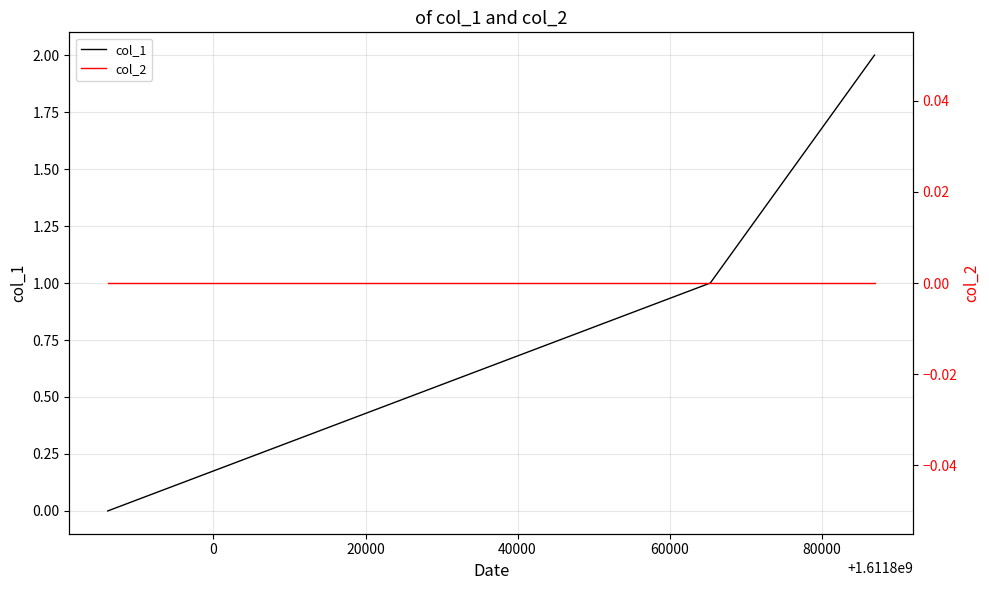

What is the spread (max minus min) of values at 0?

1